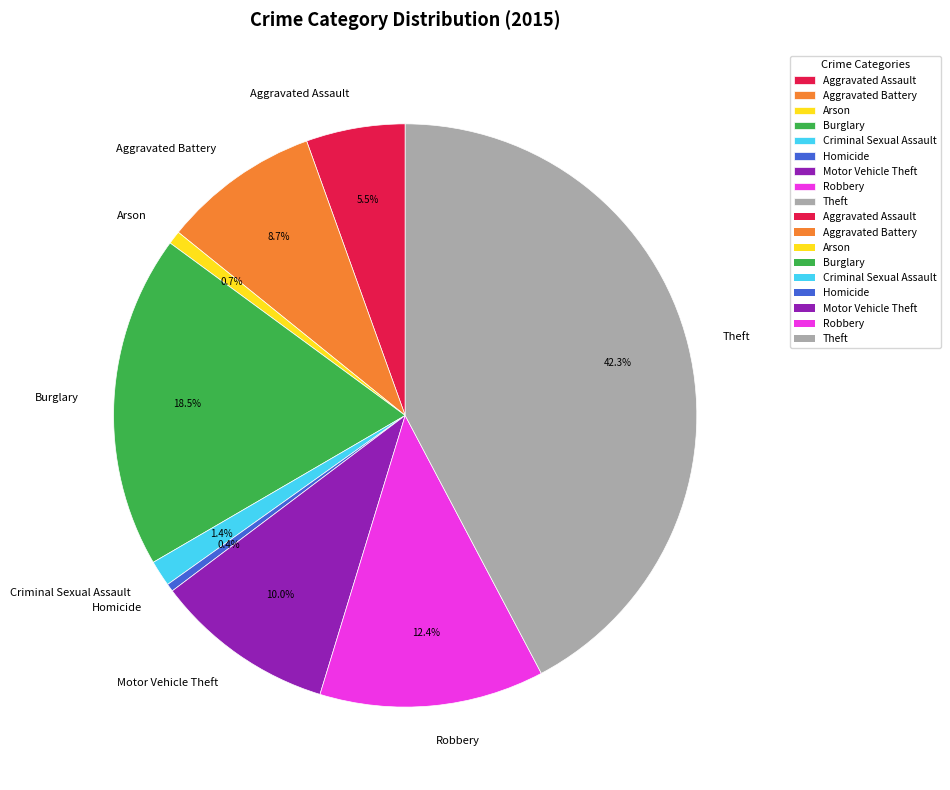

To the nearest percent, what is the combined percentage of Burglary and Robbery?

31%